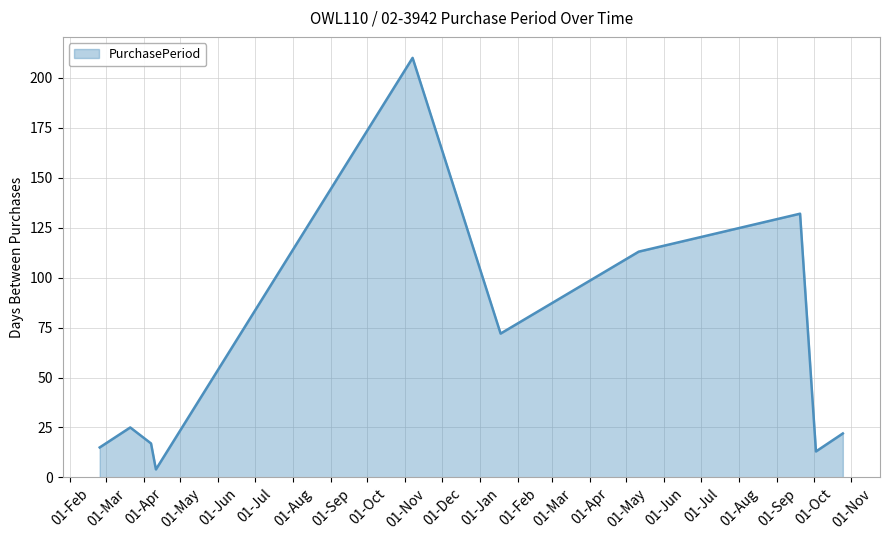

What is the maximum value shown in the chart?

210